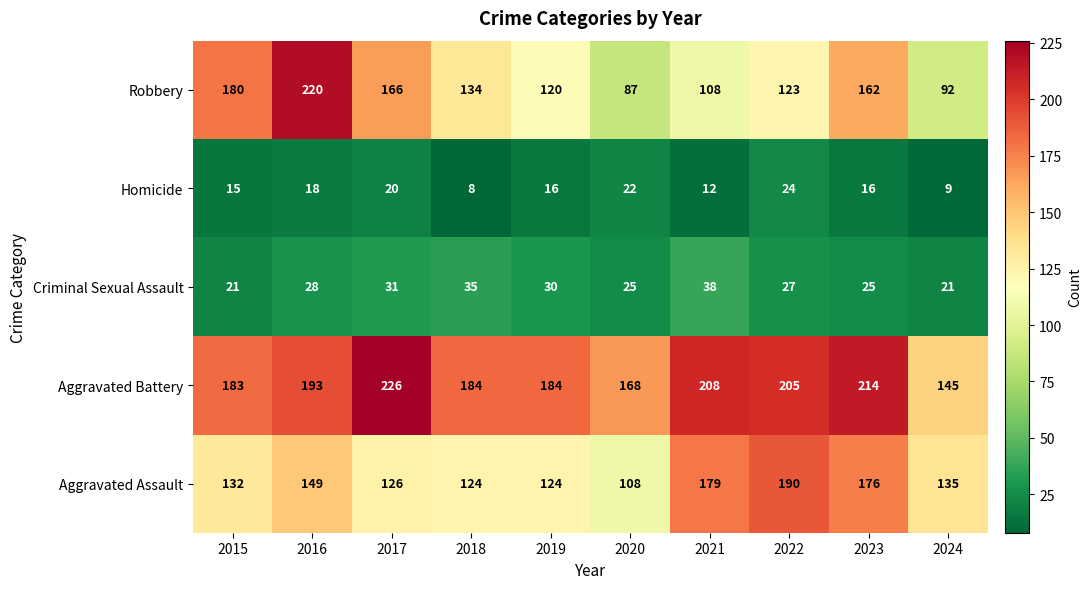

At which category does the chart reach its minimum across all series?

2018